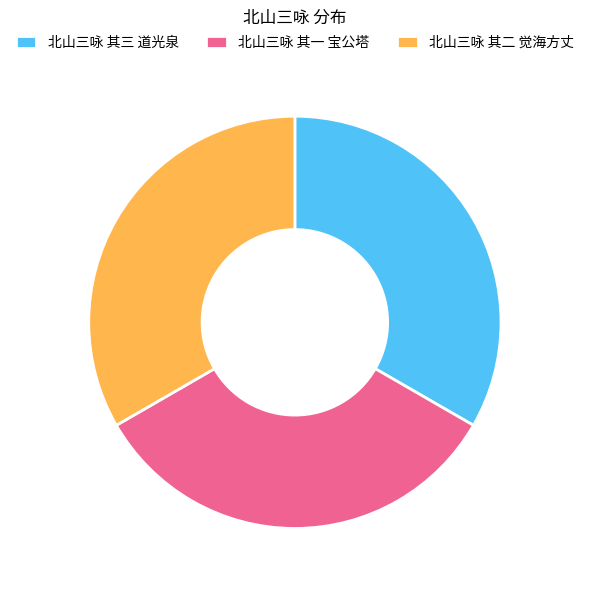

Approximately how many times larger is the value at 北山三咏 其二 觉海方丈 compared to 北山三咏 其一 宝公塔?

1.0